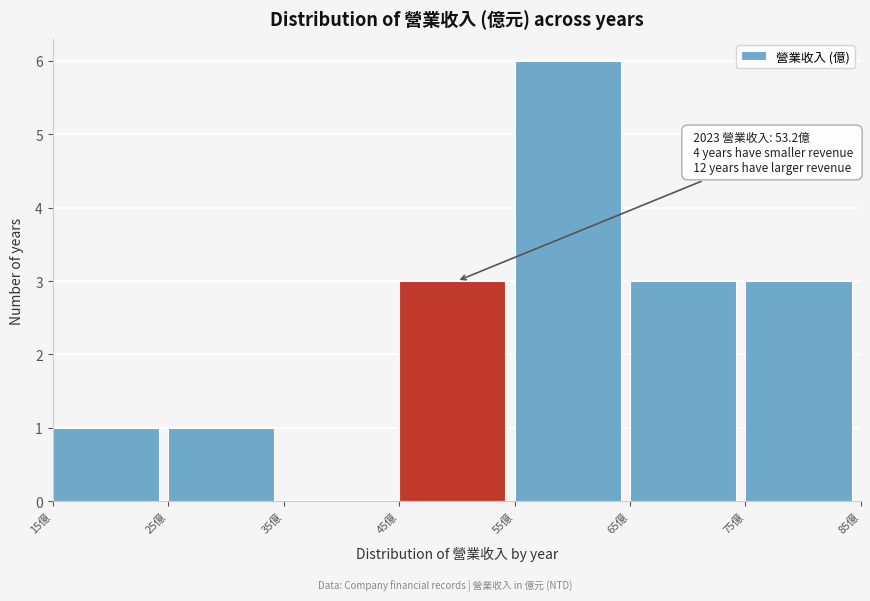

Over which range of the x-axis is the bar tallest?

55 to 65